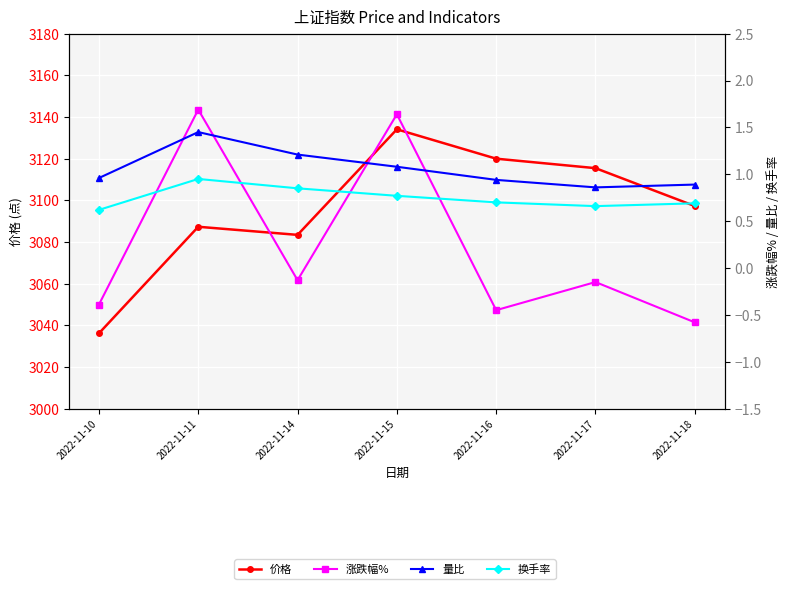

What are all the series names shown in the legend?

价格, 涨跌幅%, 量比, 换手率